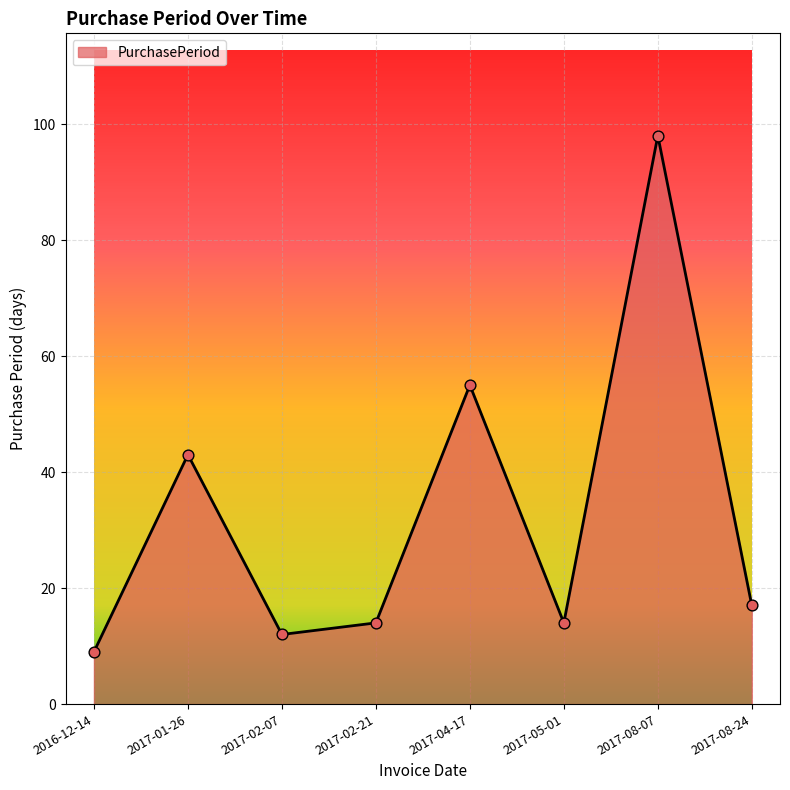

What is the change in value from 2016-12-14 to 2017-02-07?

+3